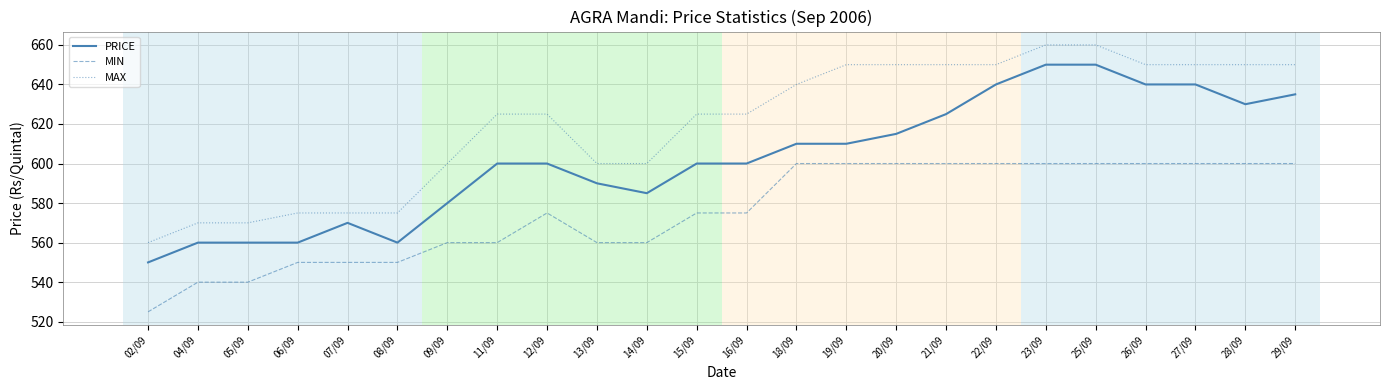

What is the difference between the maximum and minimum values in the MAX series?

100